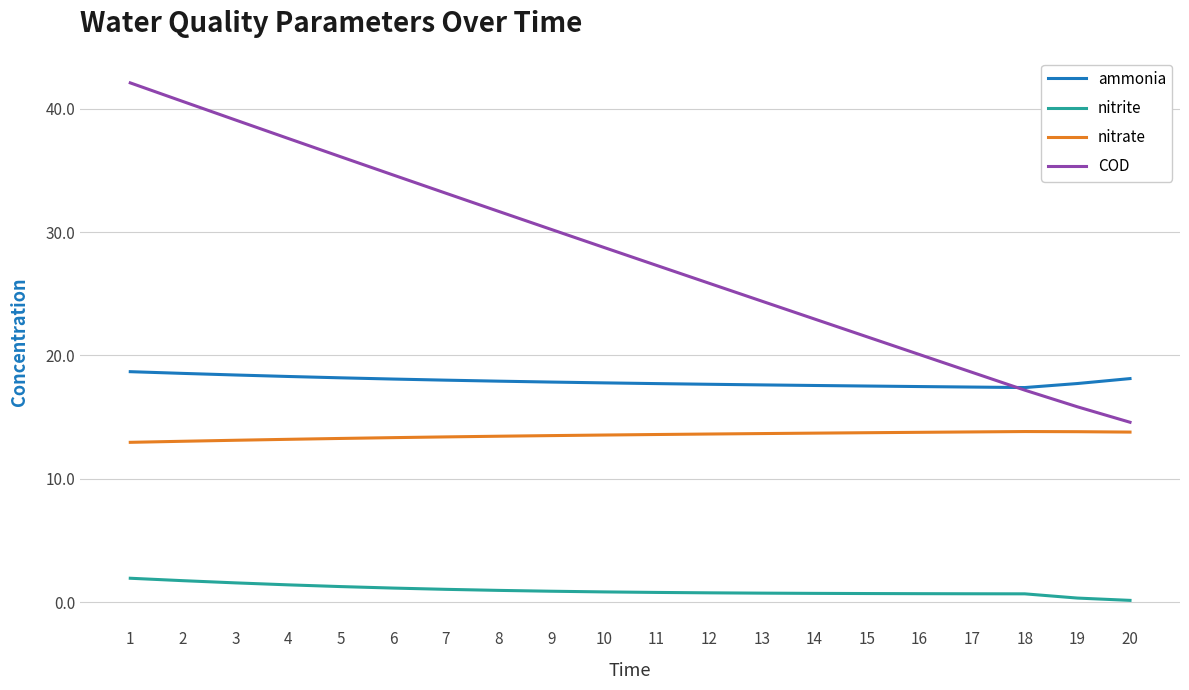

The nitrate series shows 13.7 at 13. True or false?

True